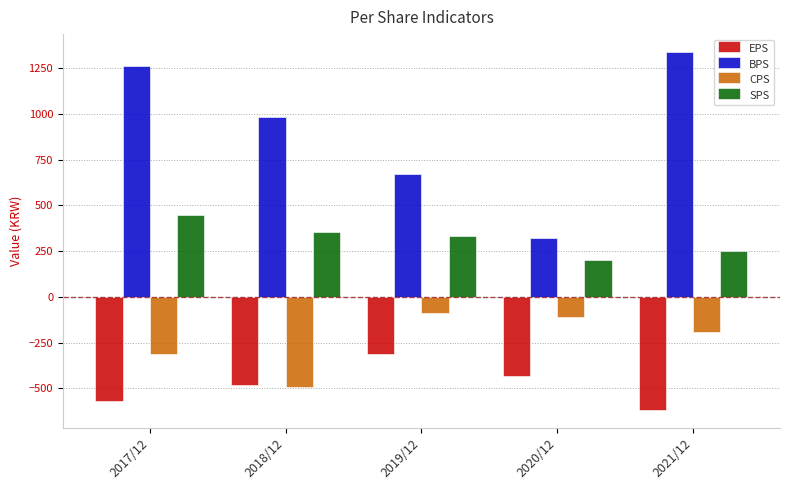

How many values in the CPS series are below -190?

2